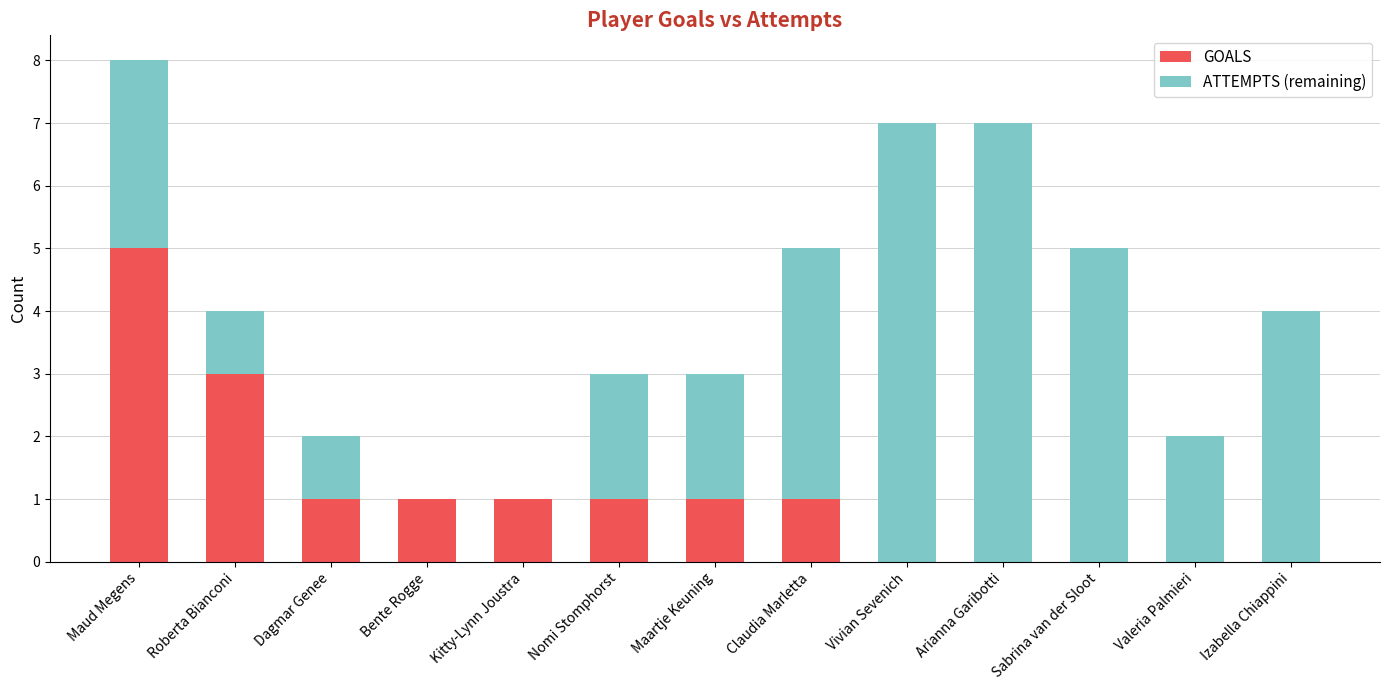

At which category is the sum across all series the highest?

Maud Megens